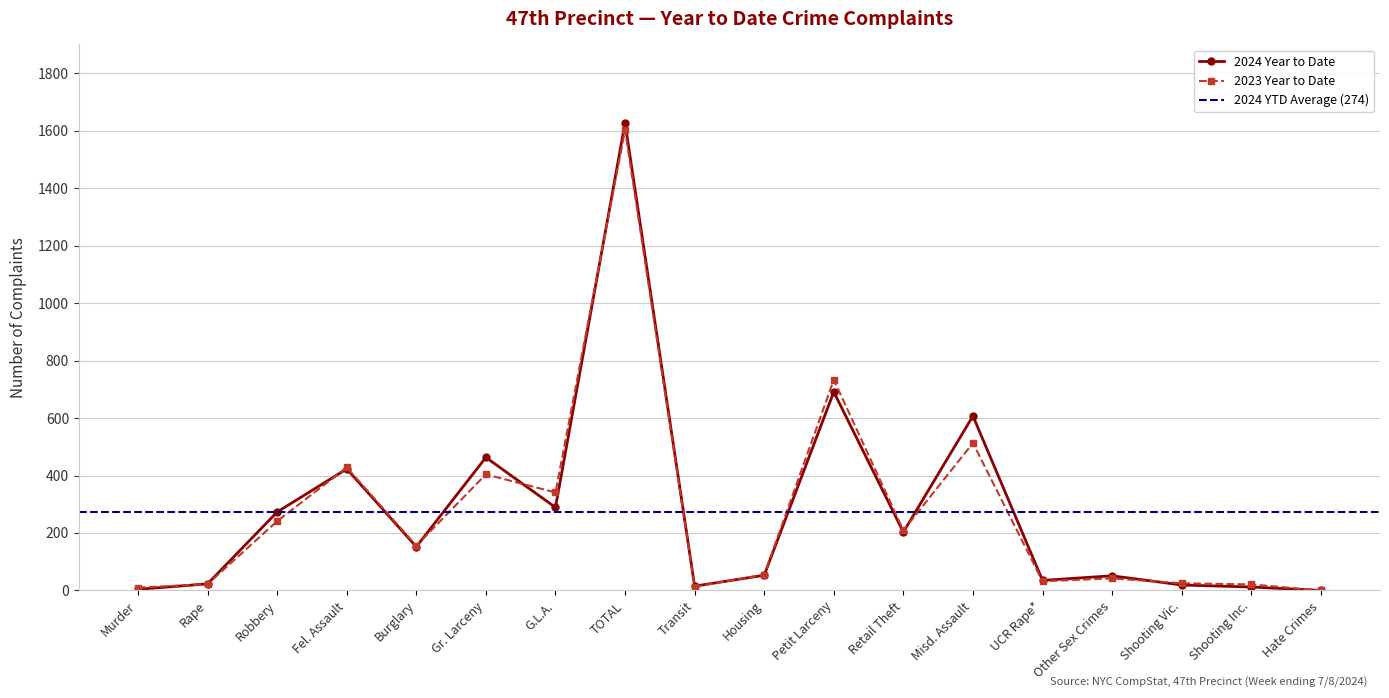

At which label does 2023 Year to Date first exceed 156?

Robbery